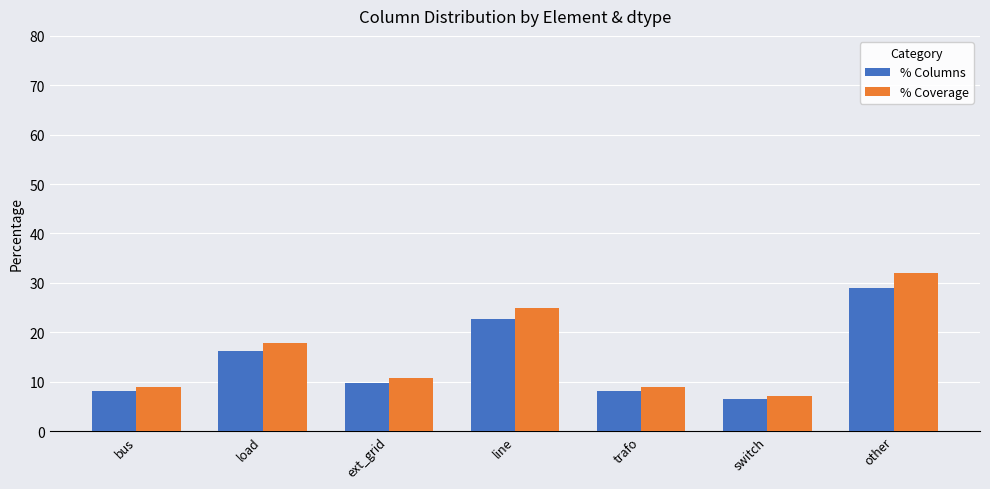

What is the spread (max minus min) of values at bus?

0.8